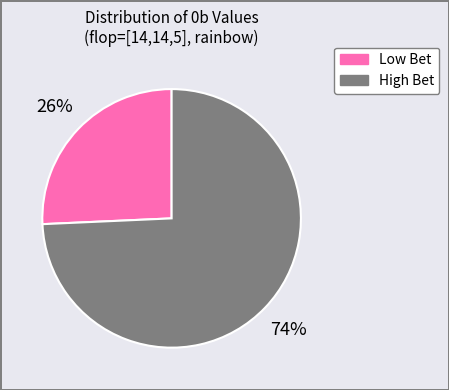

To the nearest percent, what percentage of the pie is High Bet?

74%